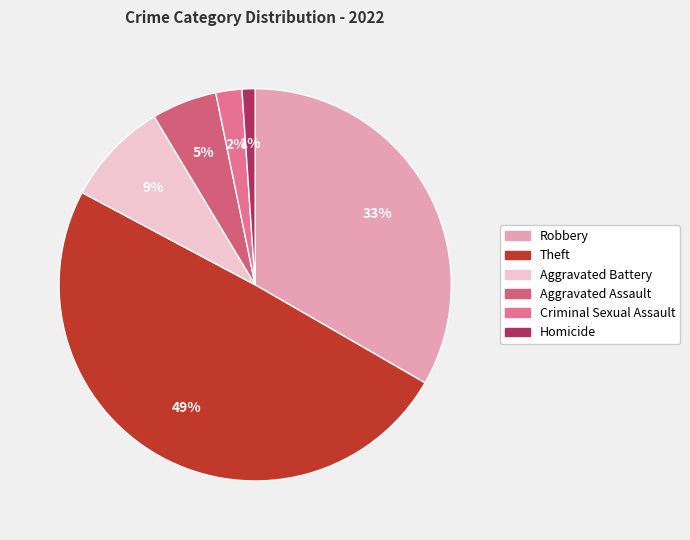

True or false: Aggravated Assault accounts for 5% of the total.

True